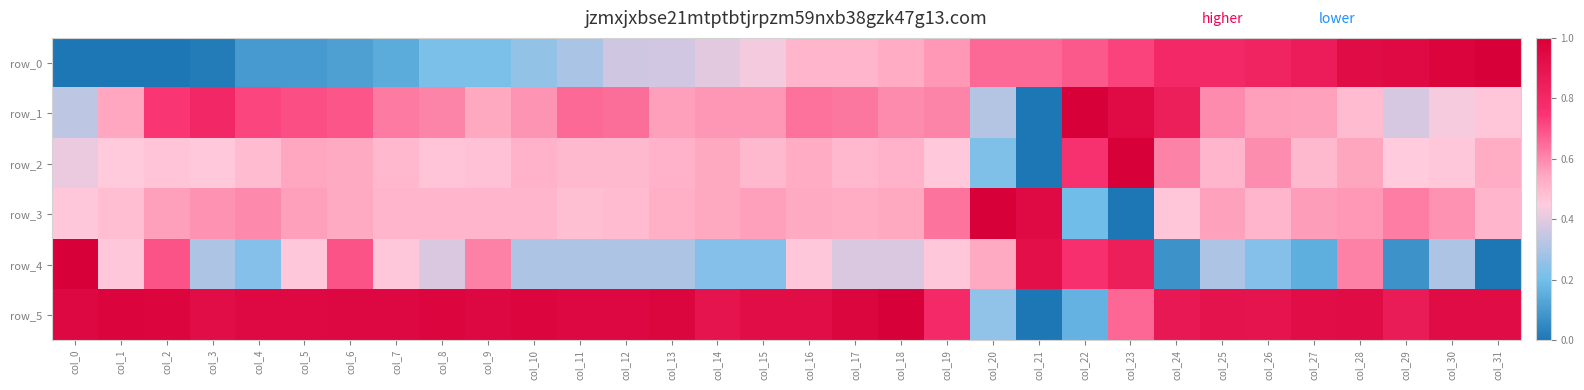

How many distinct data groups are displayed?

6